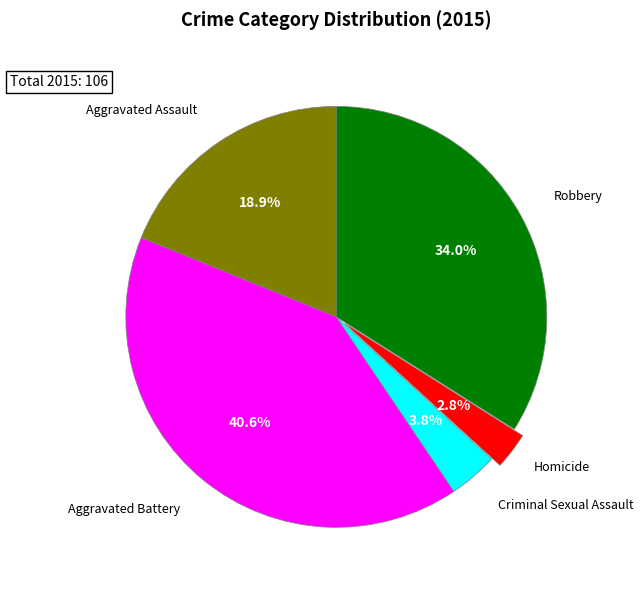

Does any single category account for the majority?

No